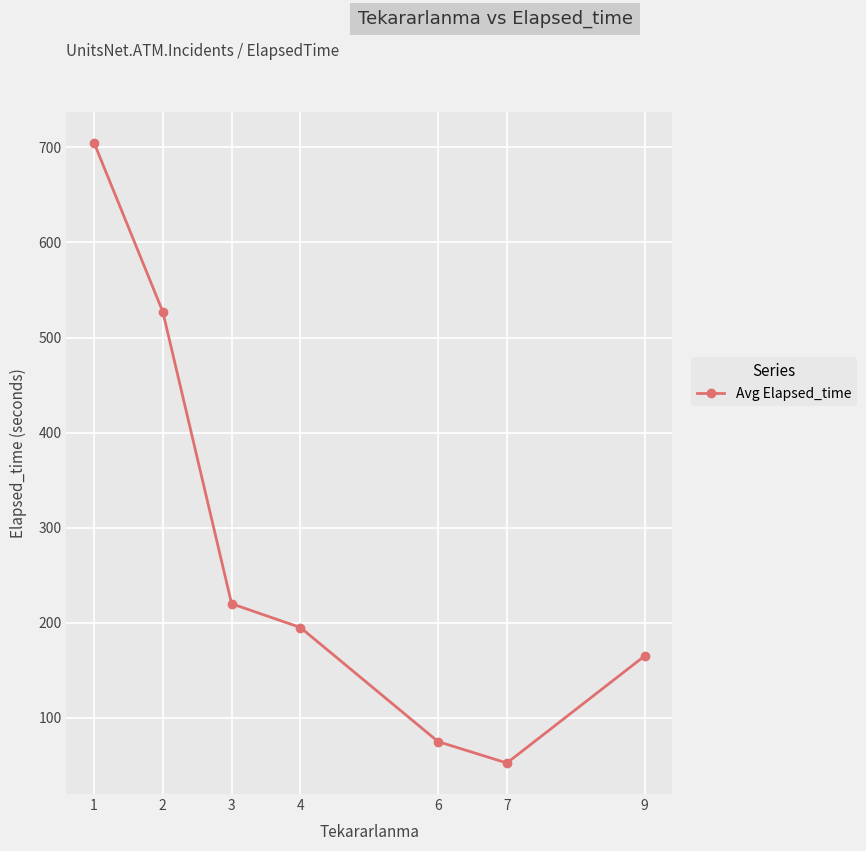

How many values are below 195?

3